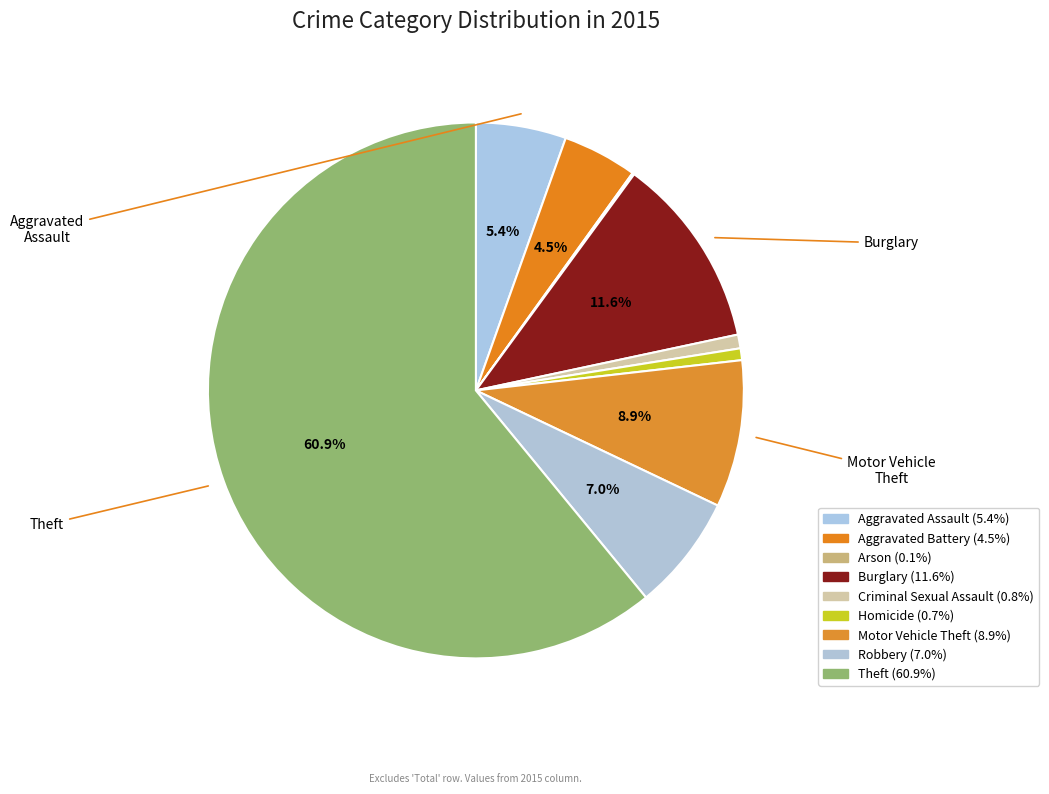

What percentage do Homicide and Robbery together represent?

7.7%